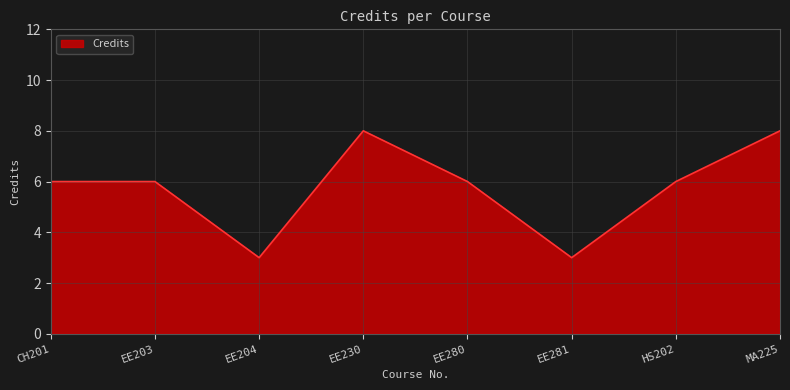

What position from the left is EE203?

2